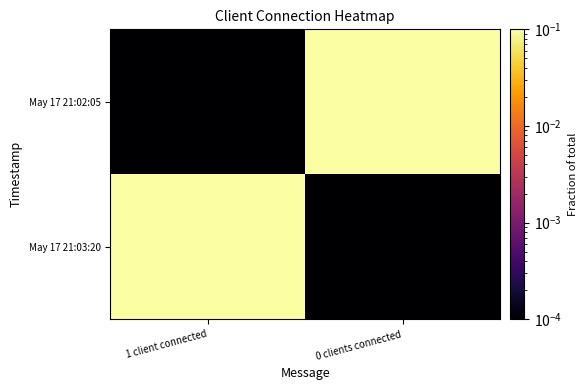

Which label corresponds to the largest value in the chart?

0 clients connected